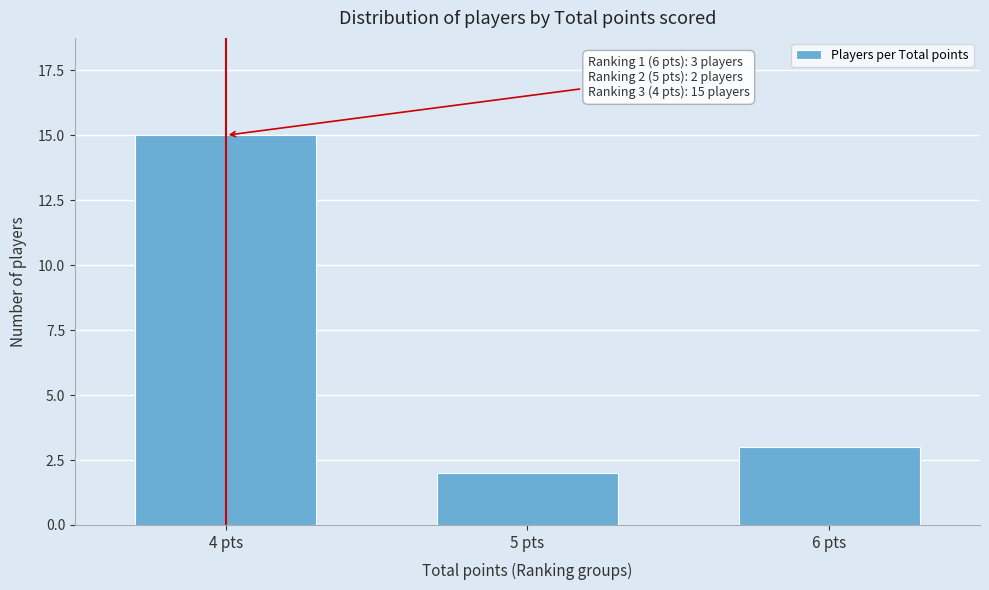

Reading left to right, list all the values displayed in this chart.

15	2	3